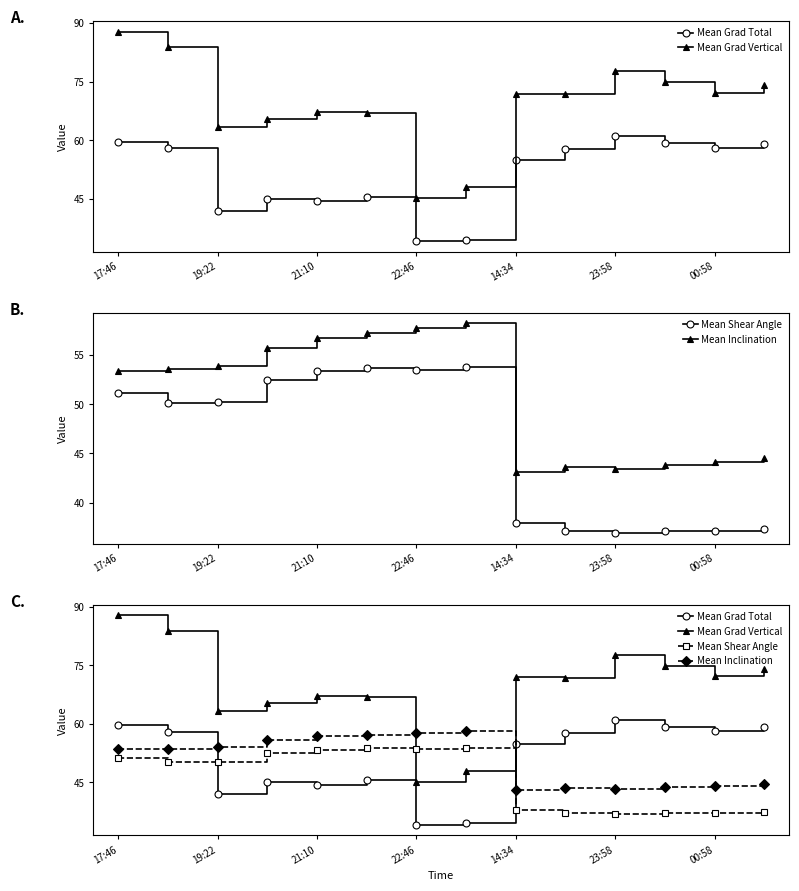

How many intersections are there between Mean Grad Total and Mean Inclination?

2